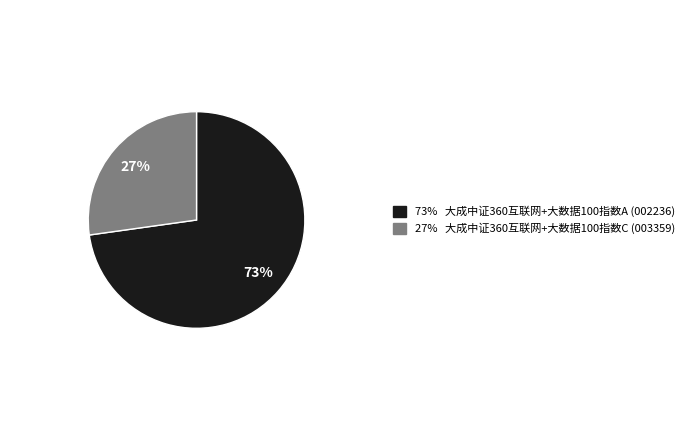

To the nearest percent, what is the average slice percentage?

50%